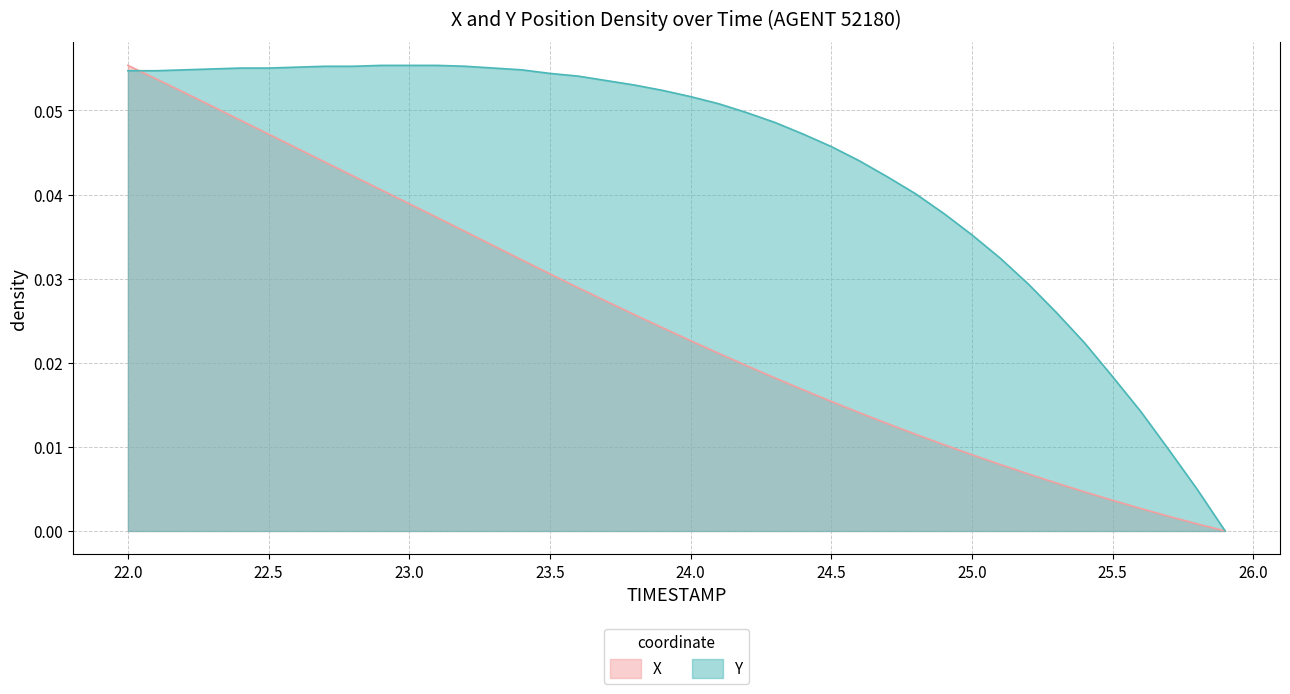

List the series in order of their overall mean, lowest first.

X, Y